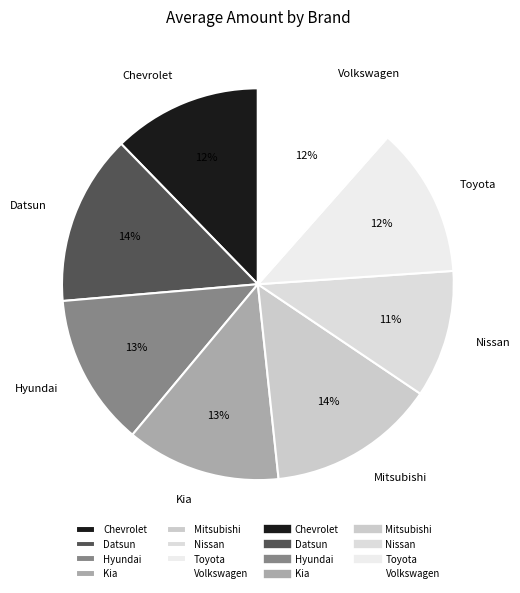

Which has a higher value, Nissan or Datsun?

Datsun